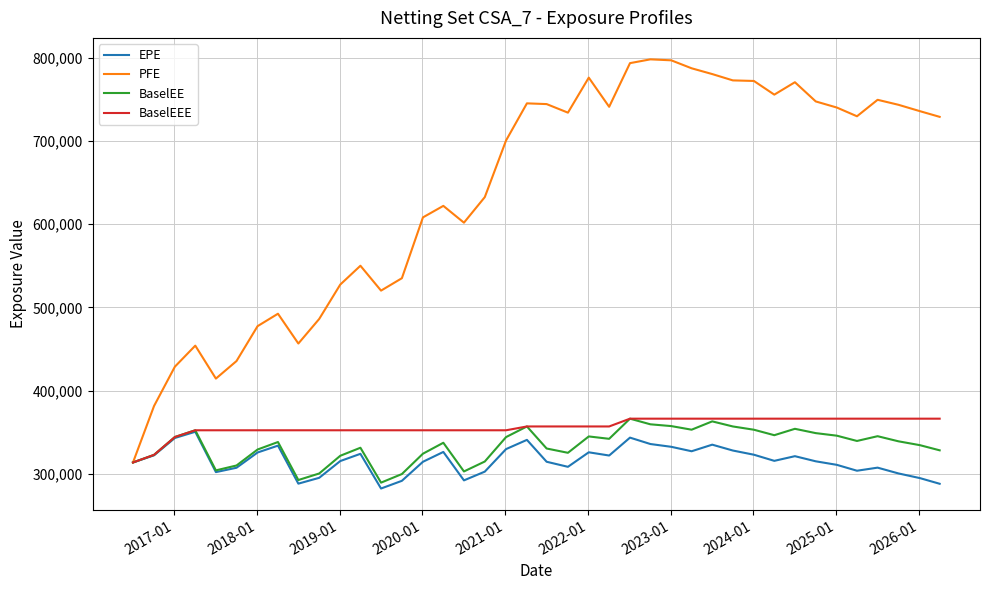

Which series has the largest total across all categories?

PFE